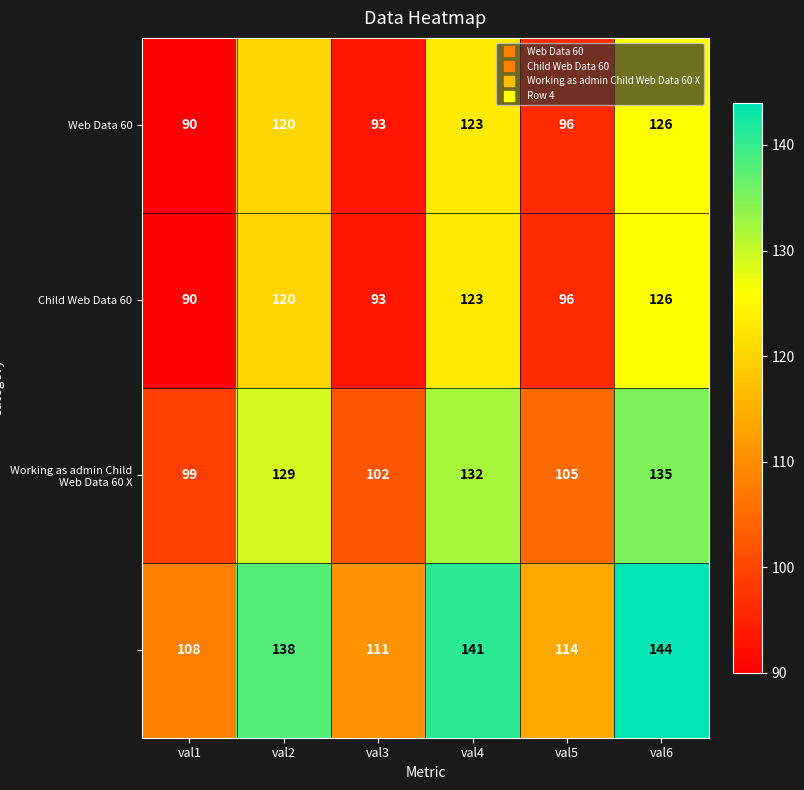

At which category is the sum across all series the highest?

val6